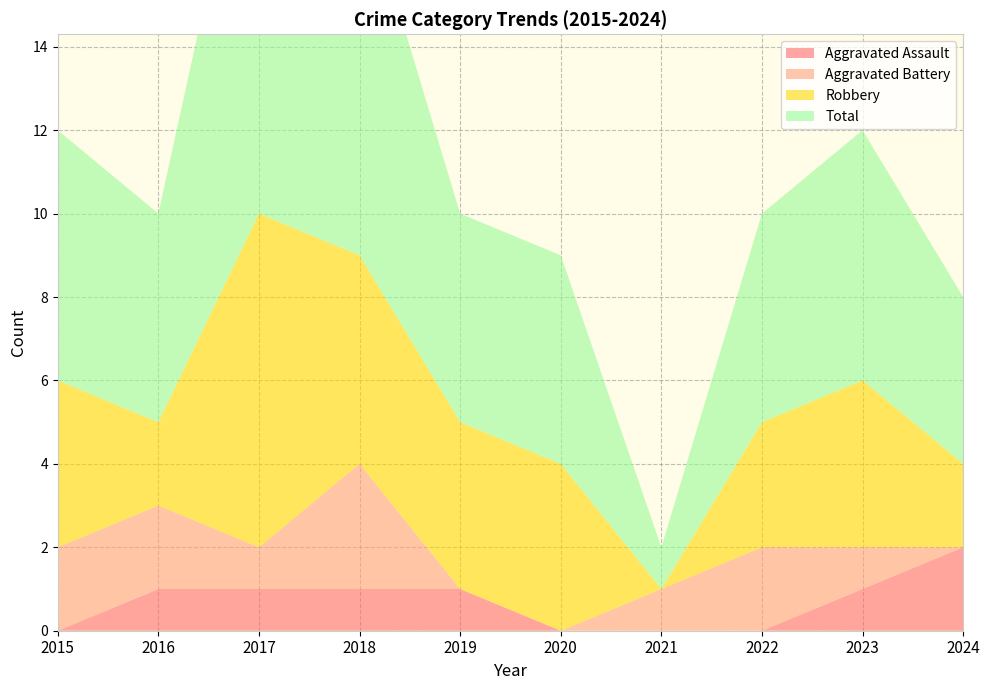

Reading right to left, list all the values displayed in this chart.

Aggravated Assault: 2	1	0	0	0	1	1	1	1	0
Aggravated Battery: 0	1	2	1	0	0	3	1	2	2
Robbery: 2	4	3	0	4	4	5	8	2	4
Total: 4	6	5	1	5	5	9	11	5	6